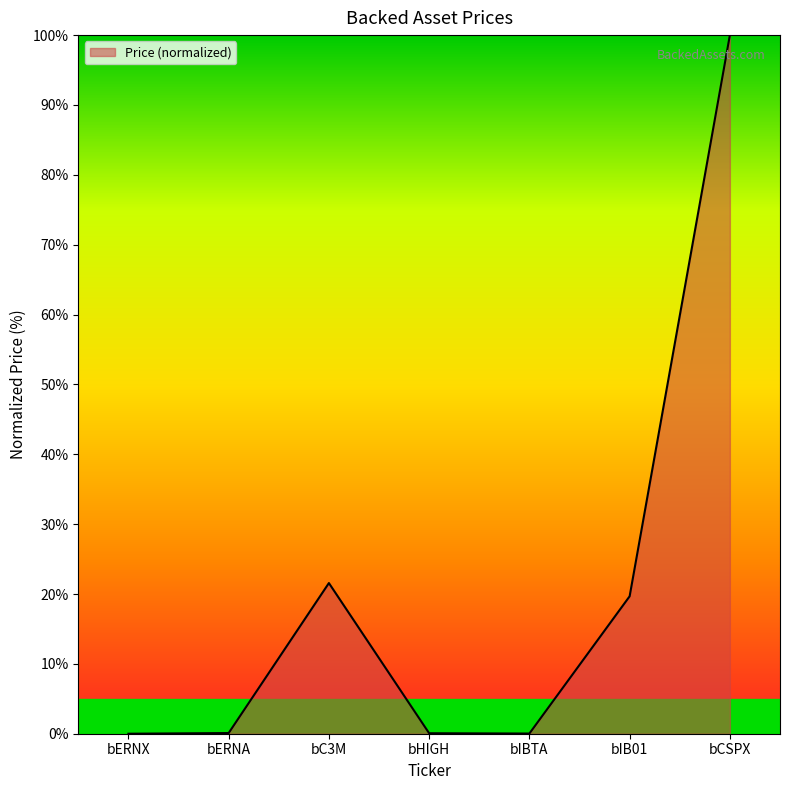

Which has a higher value, bHIGH or bIB01?

bIB01